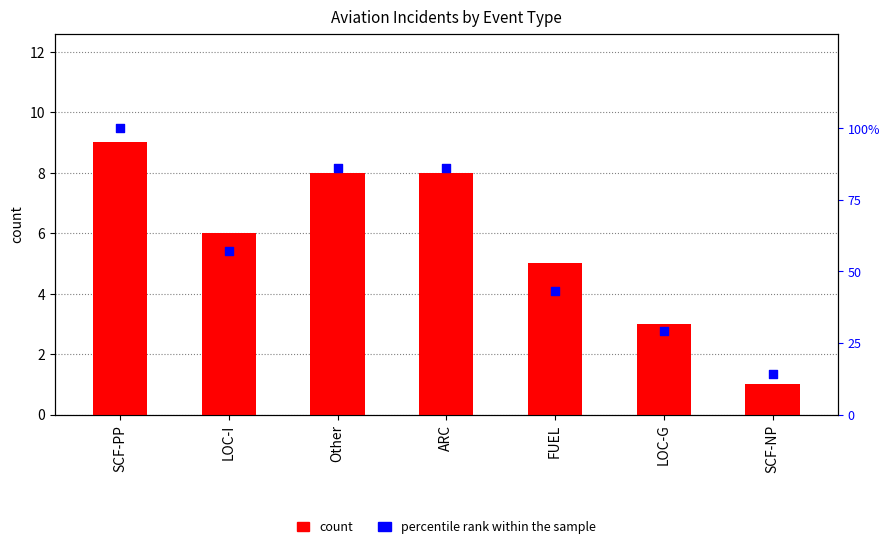

At which category is the sum across all series the highest?

SCF-PP